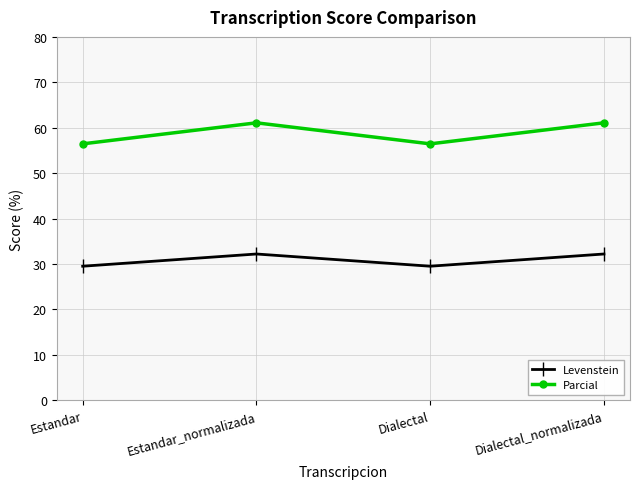

True or false: Levenstein and Parcial intersect in this chart.

False